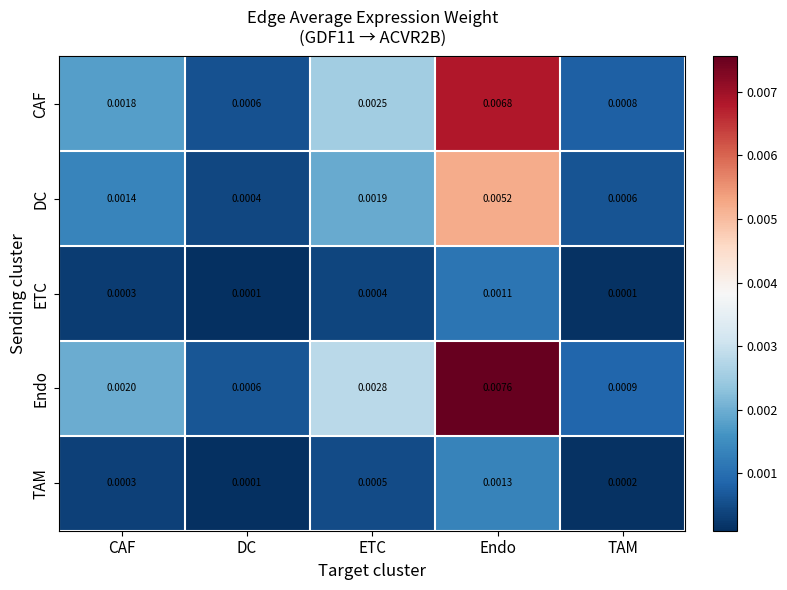

Count the number of data series in this chart.

5